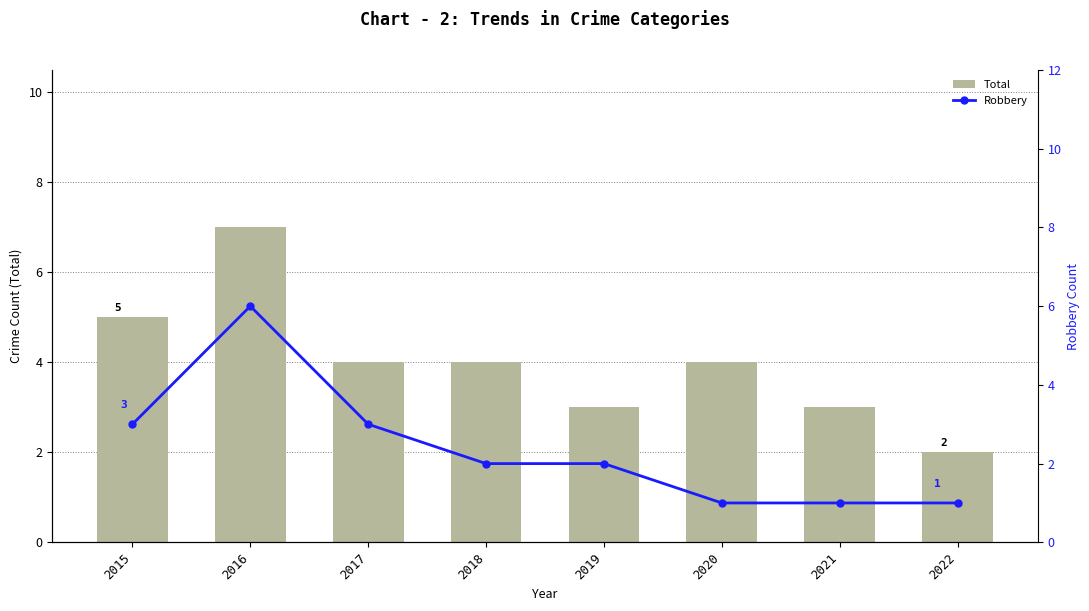

What is the sum of all Robbery values?

19